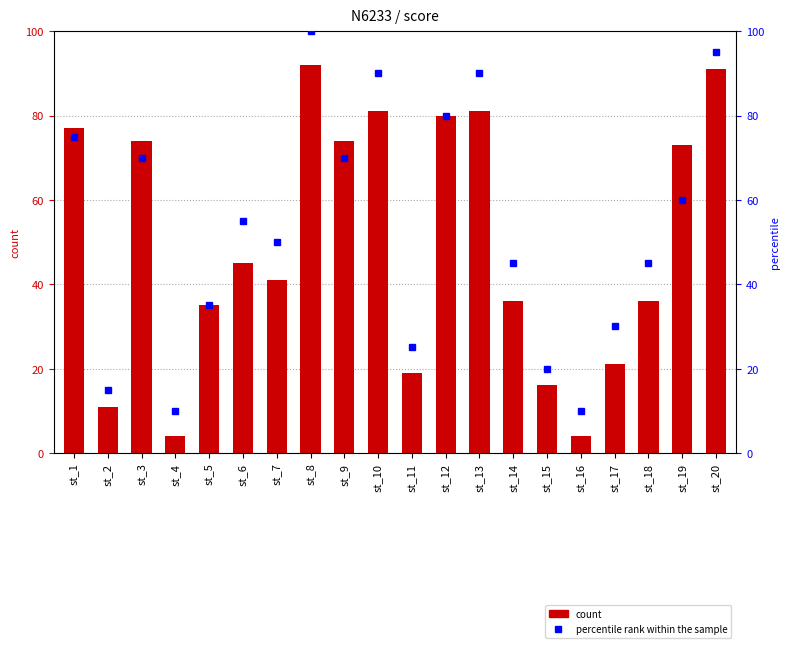

Count the number of categories in the chart.

20